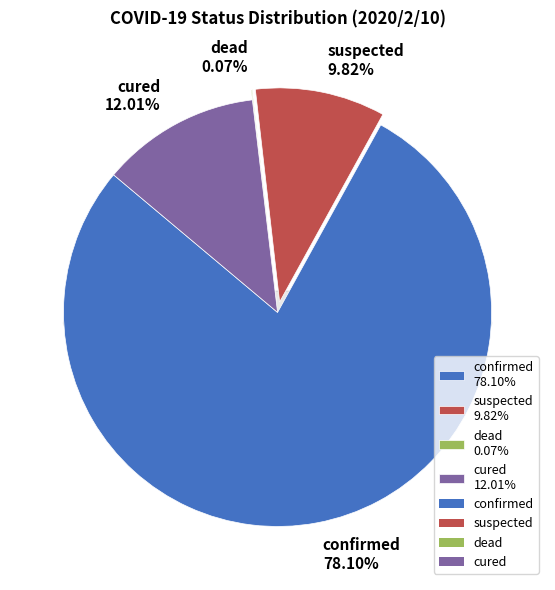

To the nearest percent, what portion does confirmed represent?

78%